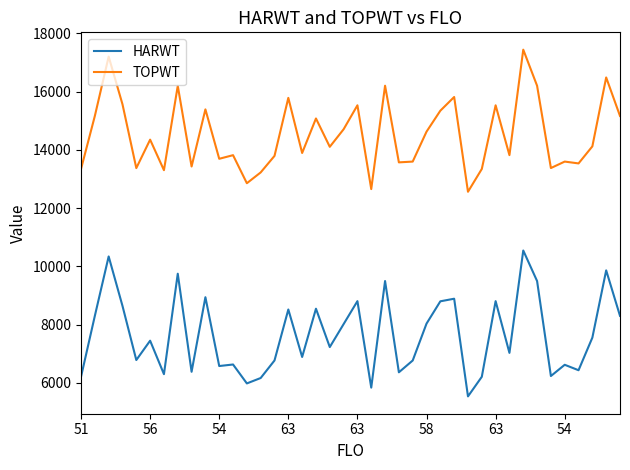

What is the lowest value of the HARWT series?

5540